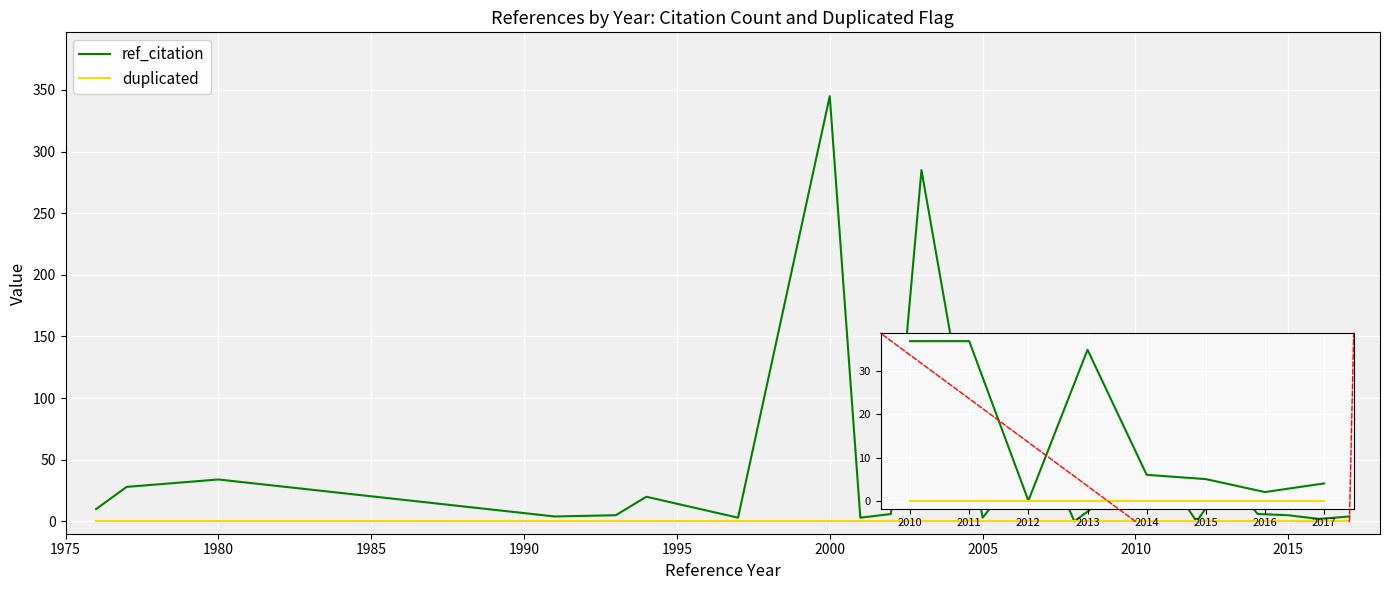

Rank the series by their average value, from lowest to highest.

duplicated, ref_citation